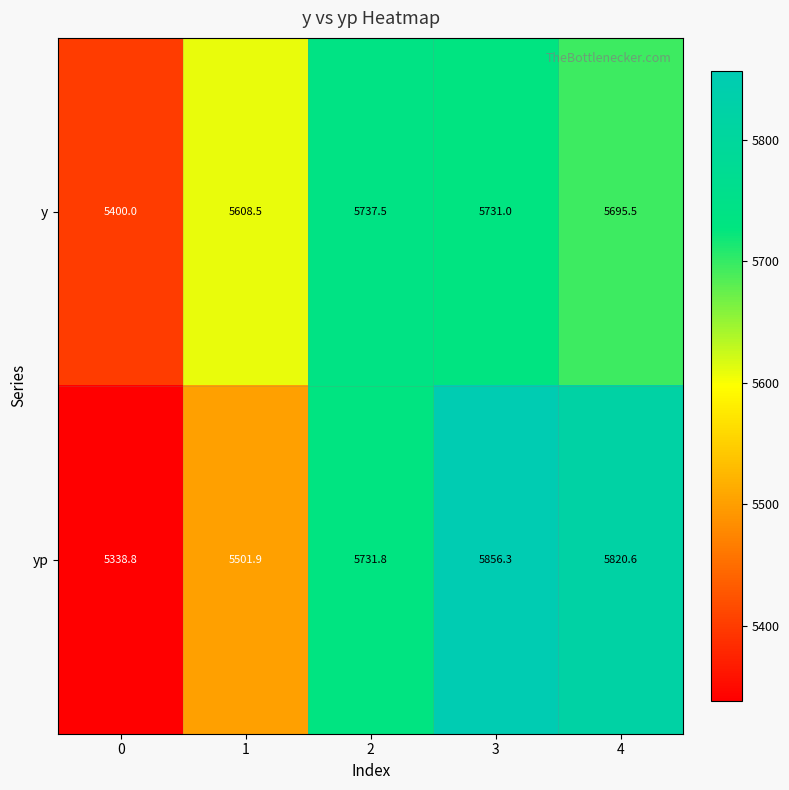

What is the difference between the maximum and minimum values in the yp series?

517.5